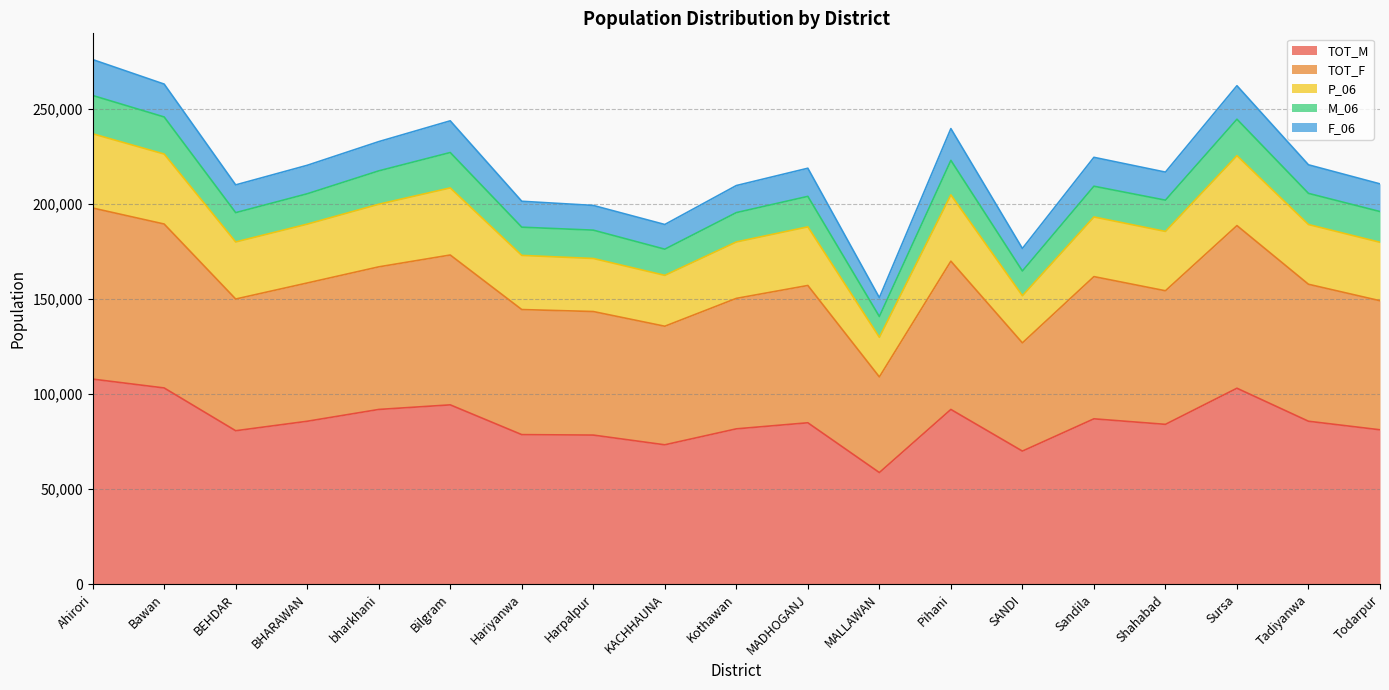

True or false: TOT_M has a value of 85711 at Tadiyanwa.

True